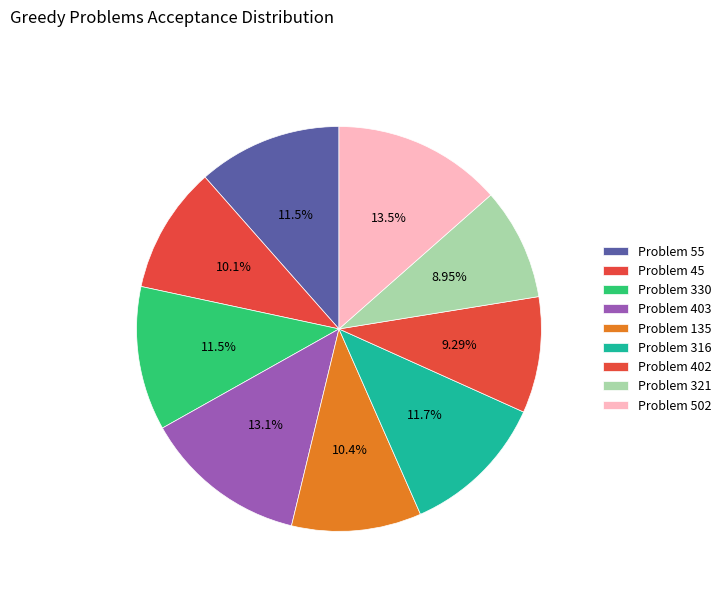

Count the number of slices in the pie.

9